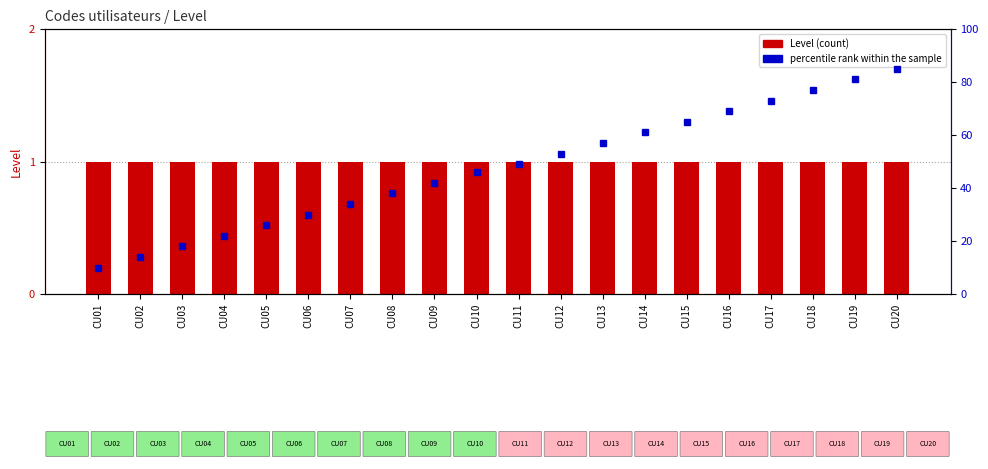

Between CU02 and CU16, which is larger?

CU02